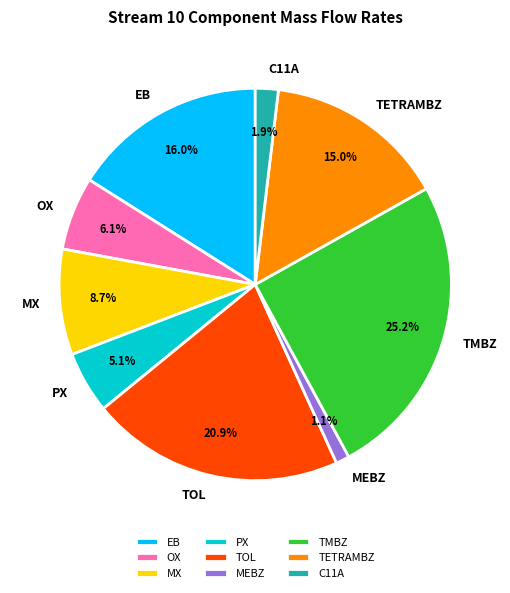

To the nearest percent, what is the difference between the largest and smallest slice percentages?

24%